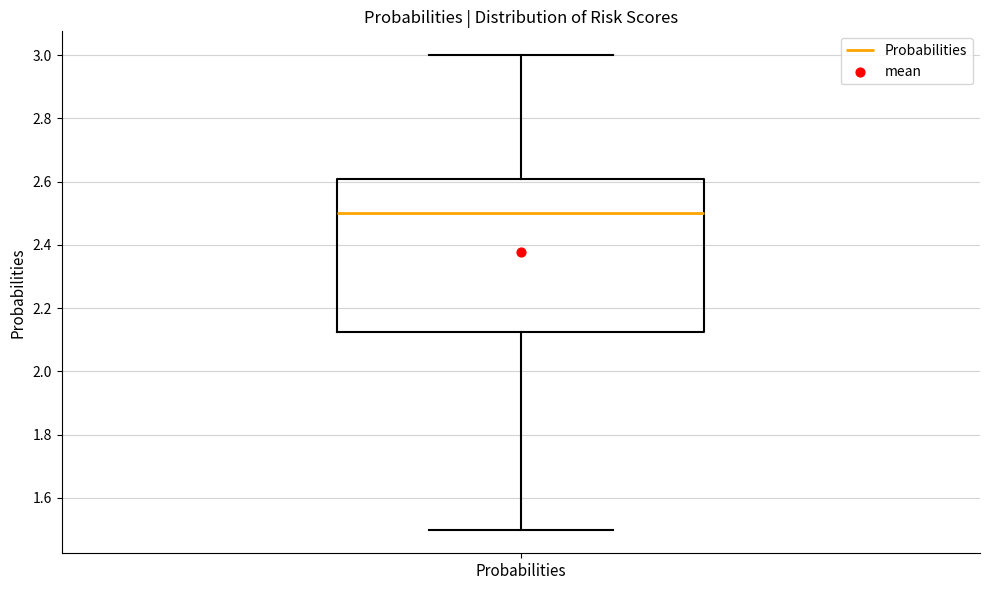

Where does the lower whisker of the box for Probabilities end on the y-axis? The values are not printed on the chart, so give them approximately, as read against the axis.

1.50